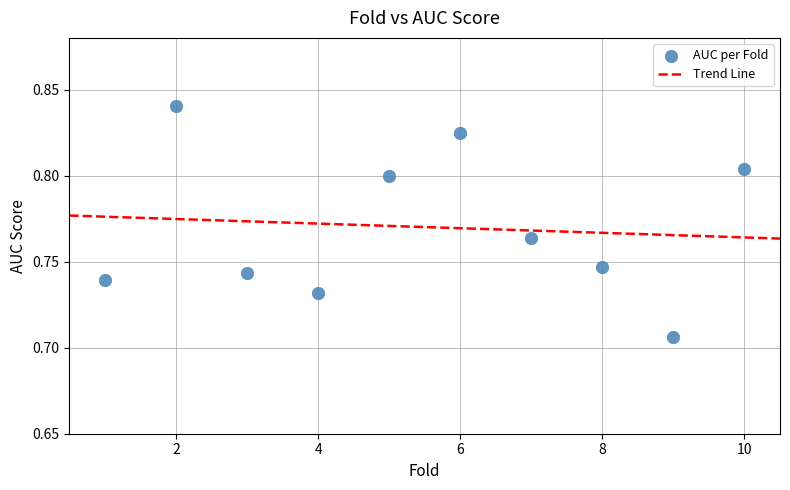

What is the average X value?

5.5